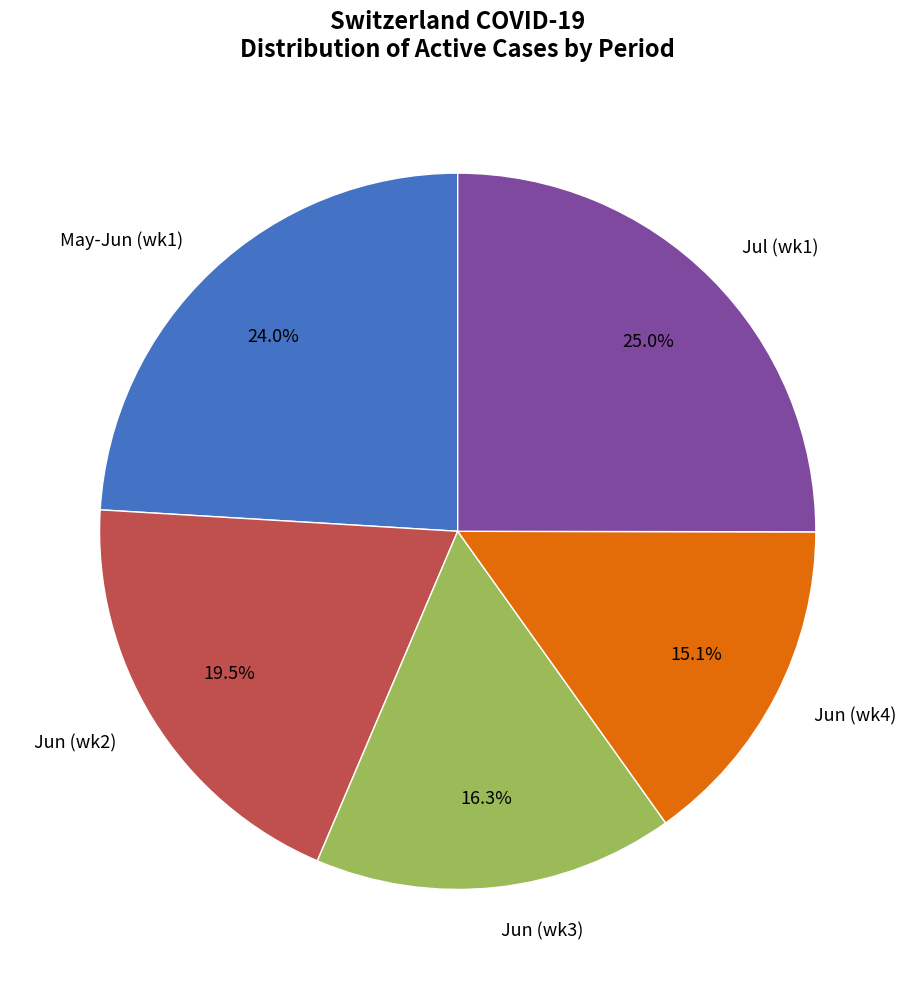

What percentage do Jul (wk1) and Jun (wk4) together represent?

40.1%